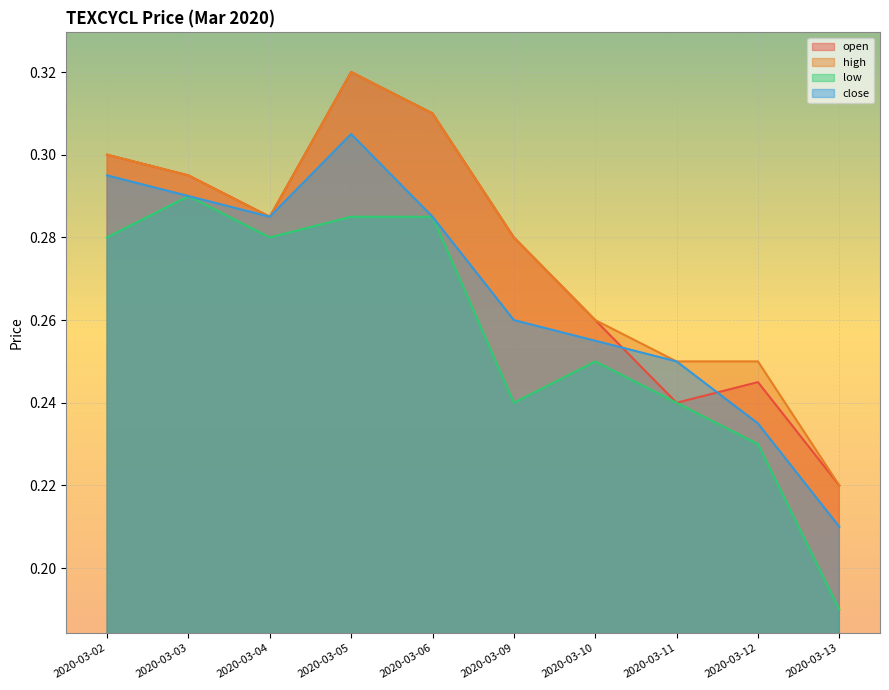

Does the chart display data point markers on the line(s)?

No